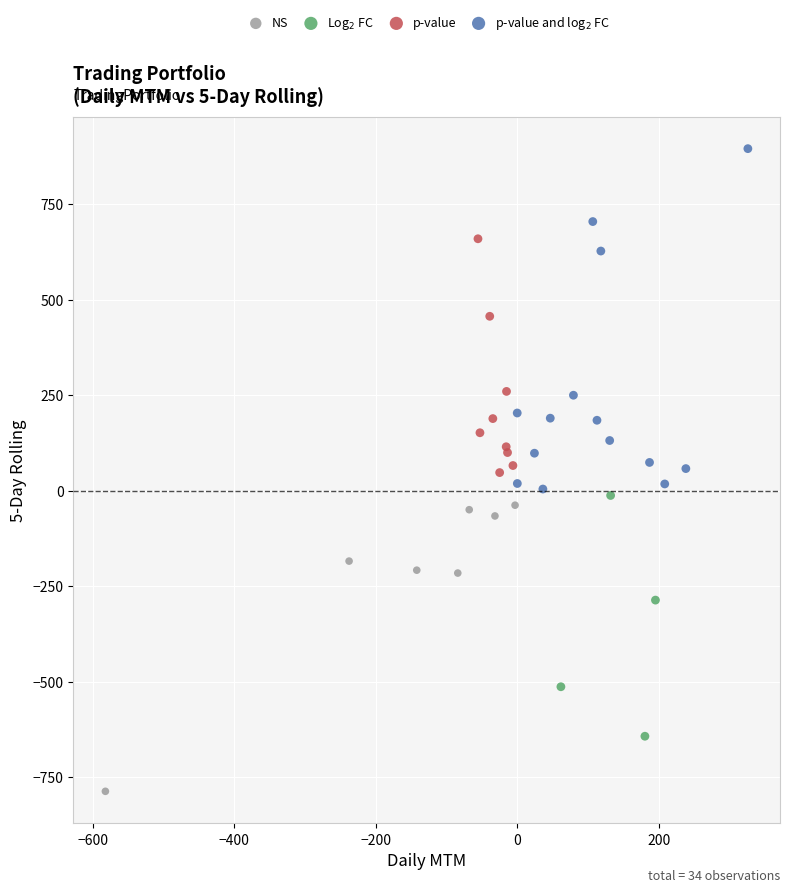

Which series has the widest spread of Y values?

p-value and log$_2$ FC